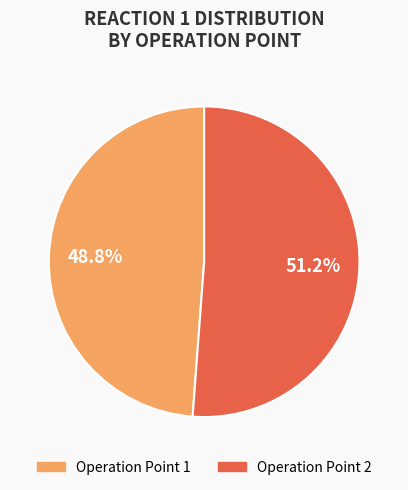

Does any single category account for the majority?

Yes